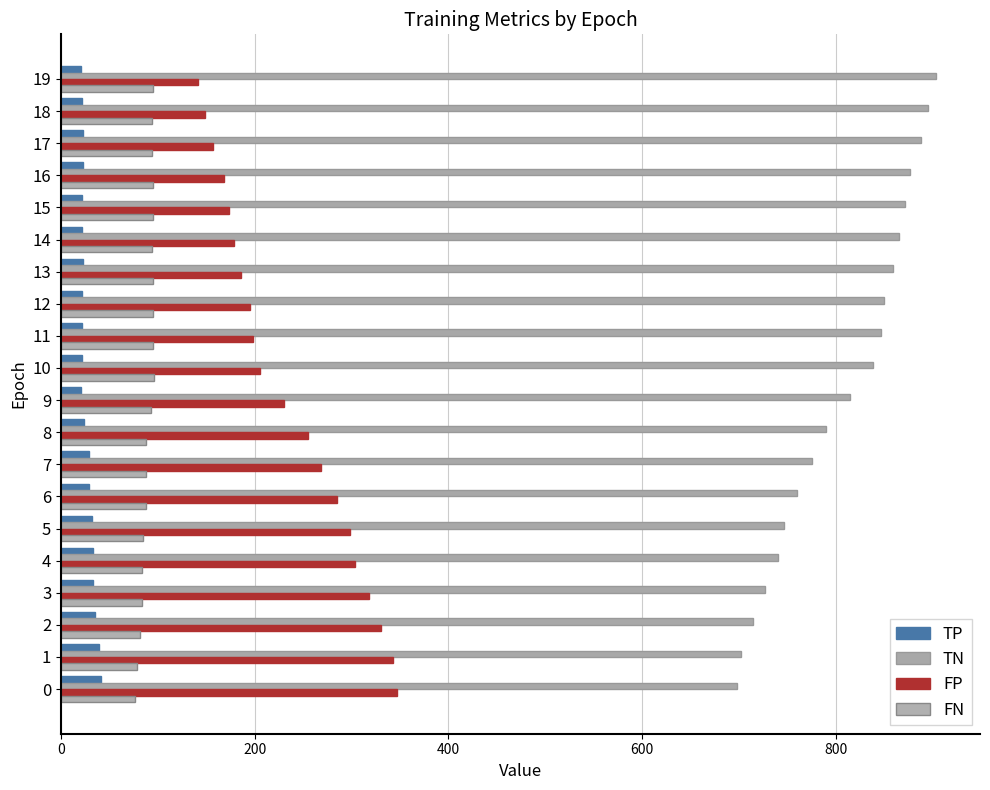

At which category is the sum across all series the highest?

10